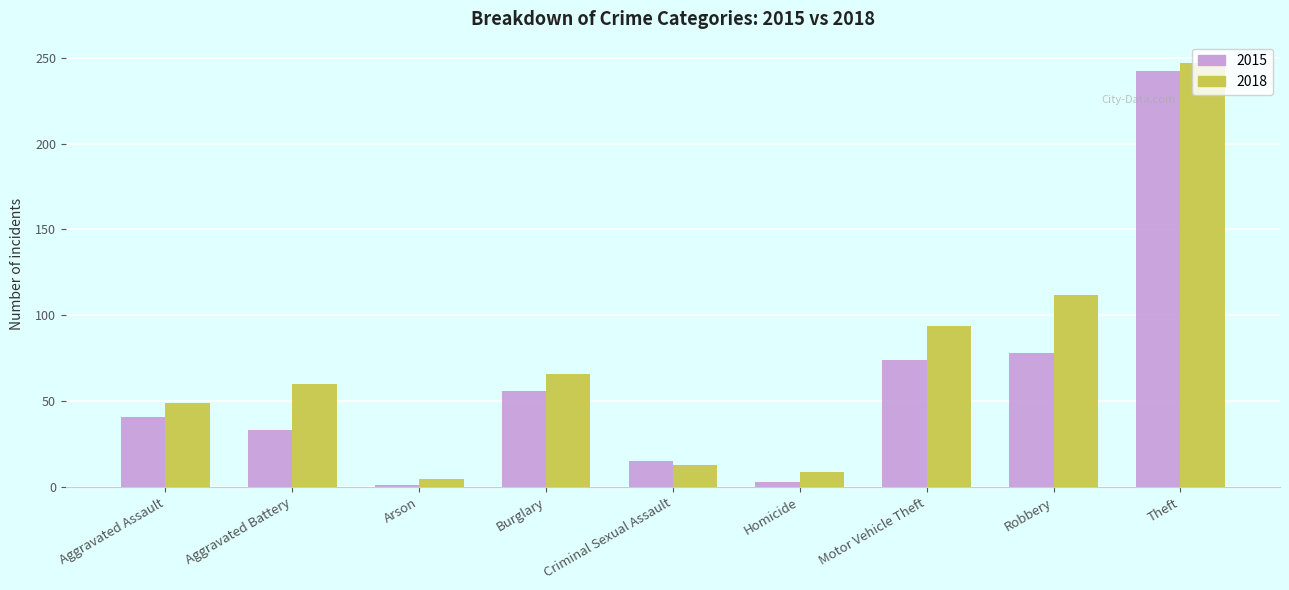

At which category is the sum across all series the highest?

Theft